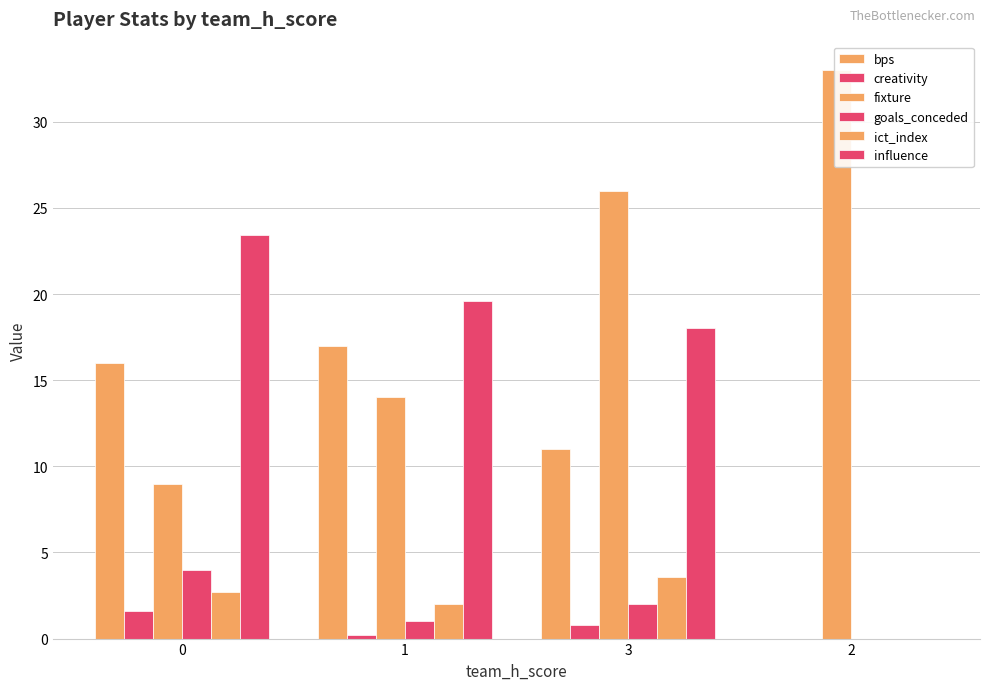

Between 1 and 3, which is larger?

1